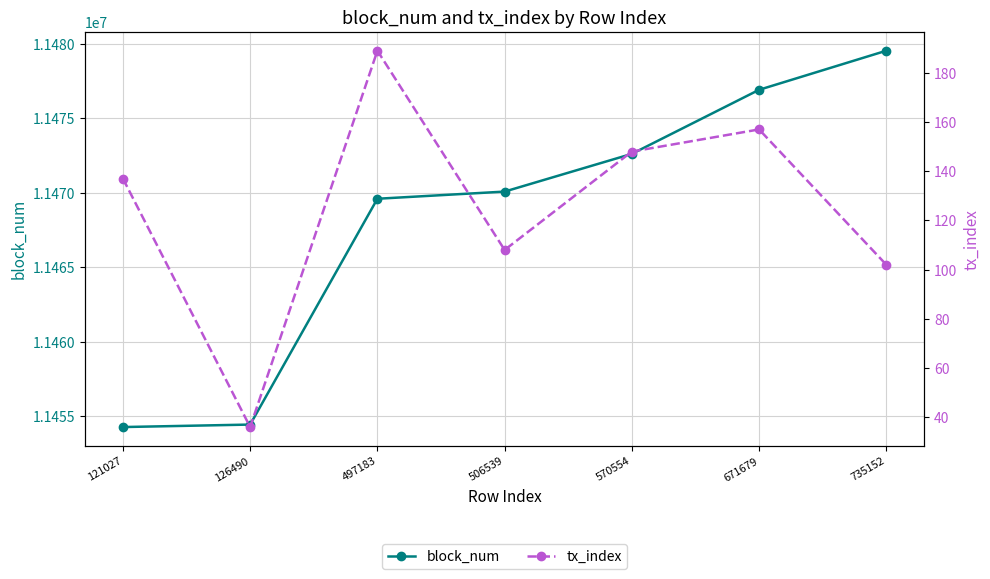

How many data points in block_num are less than 11470086?

3